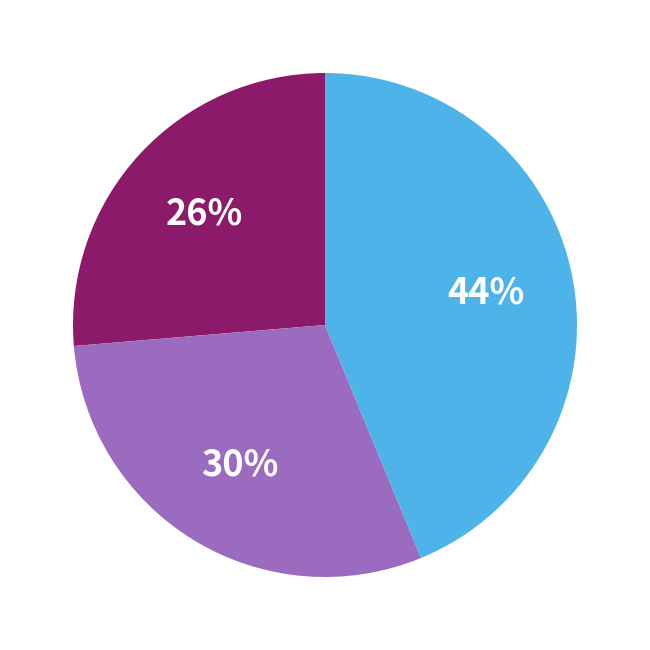

Count the number of slices in the pie.

3